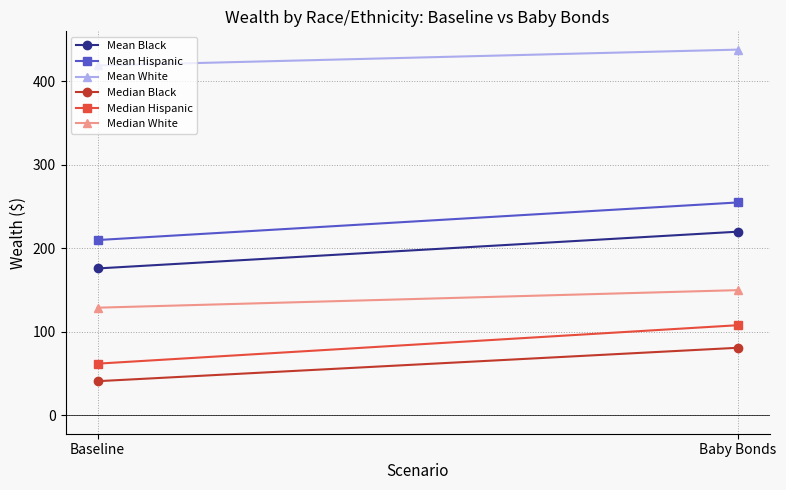

What is the difference between the maximum and minimum values in the Median Hispanic series?

46